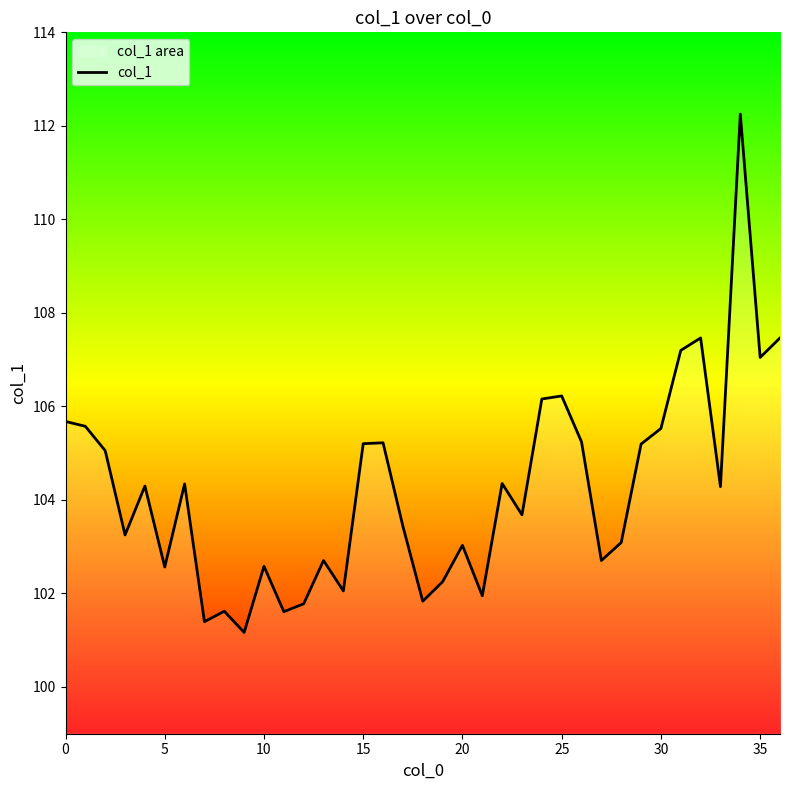

What is the smallest value displayed?

101.2